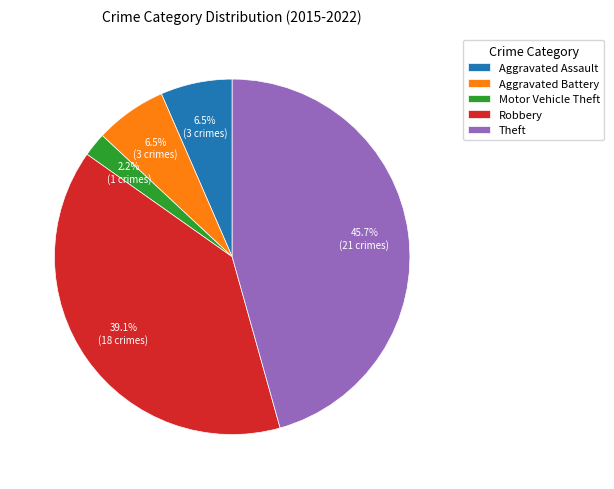

The Robbery slice represents 39% of the pie. True or false?

True